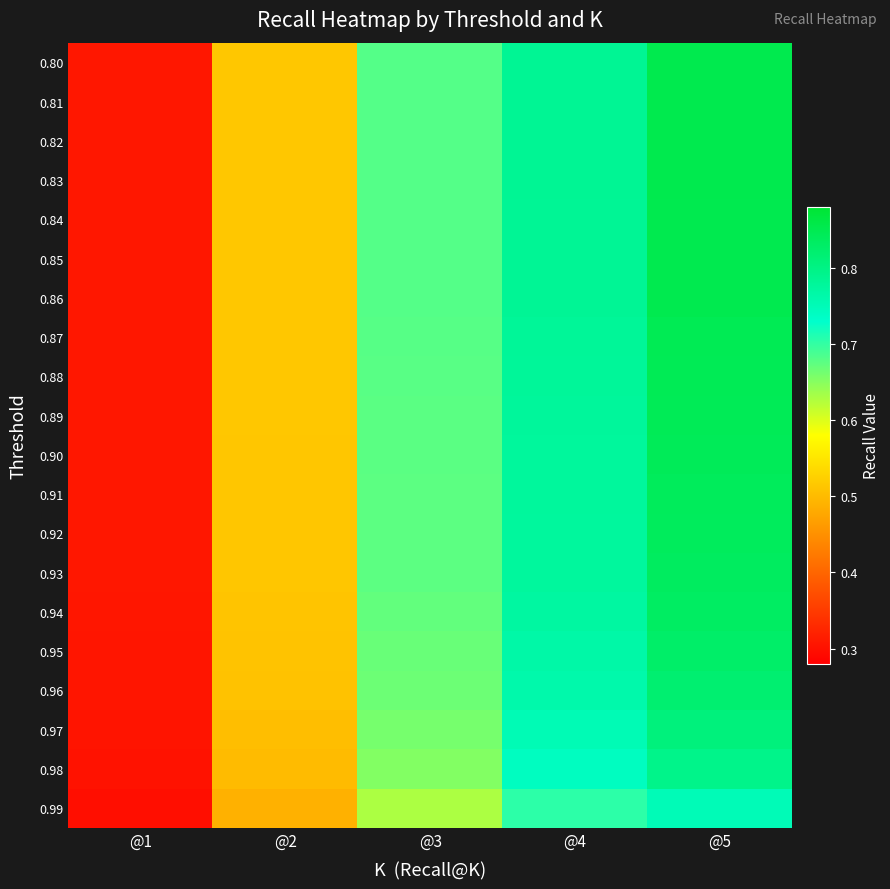

Which series has the largest range (max minus min)?

0.80